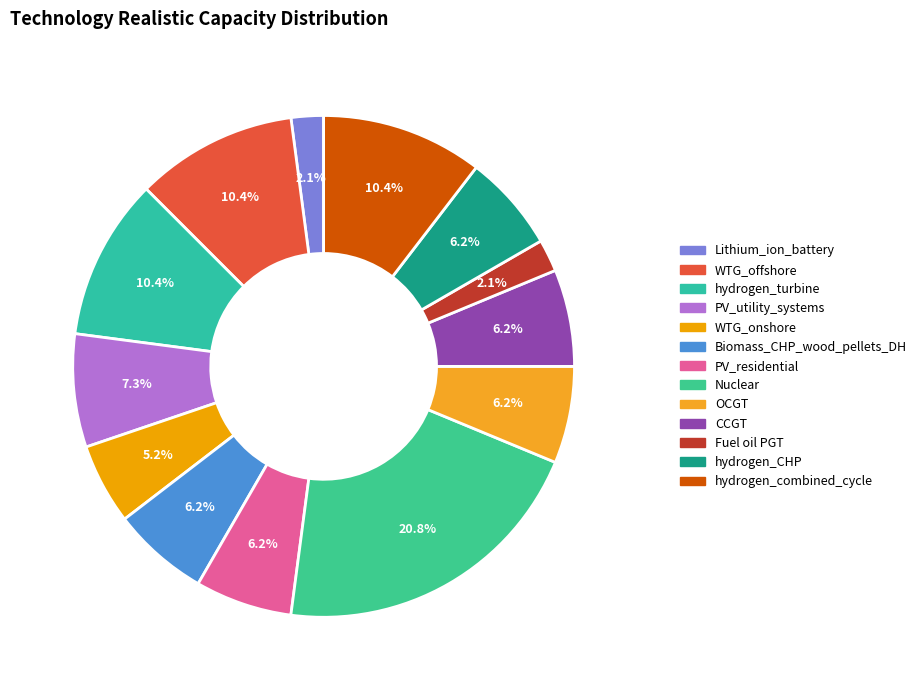

Does any single category account for the majority?

No